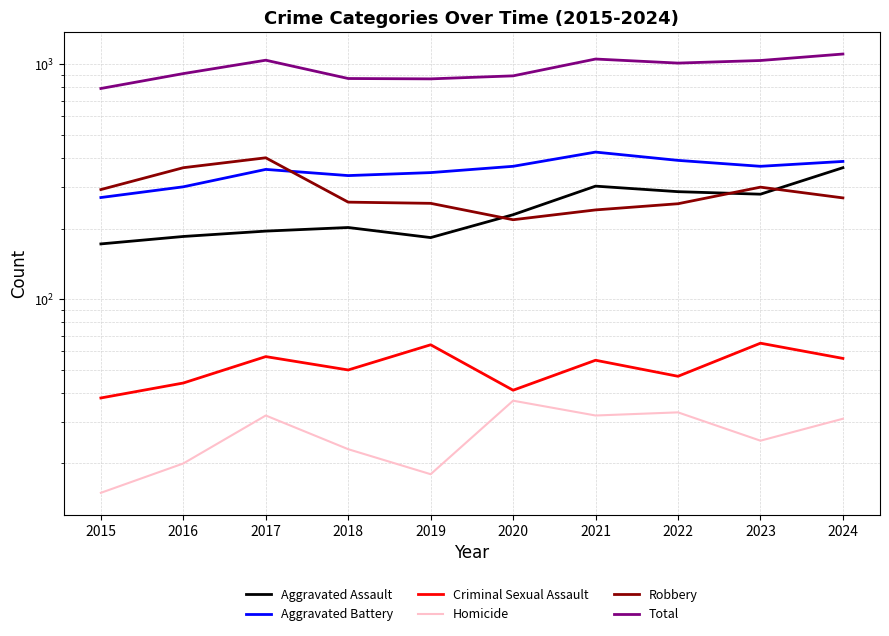

What is the spread (max minus min) of values at 2022?

979